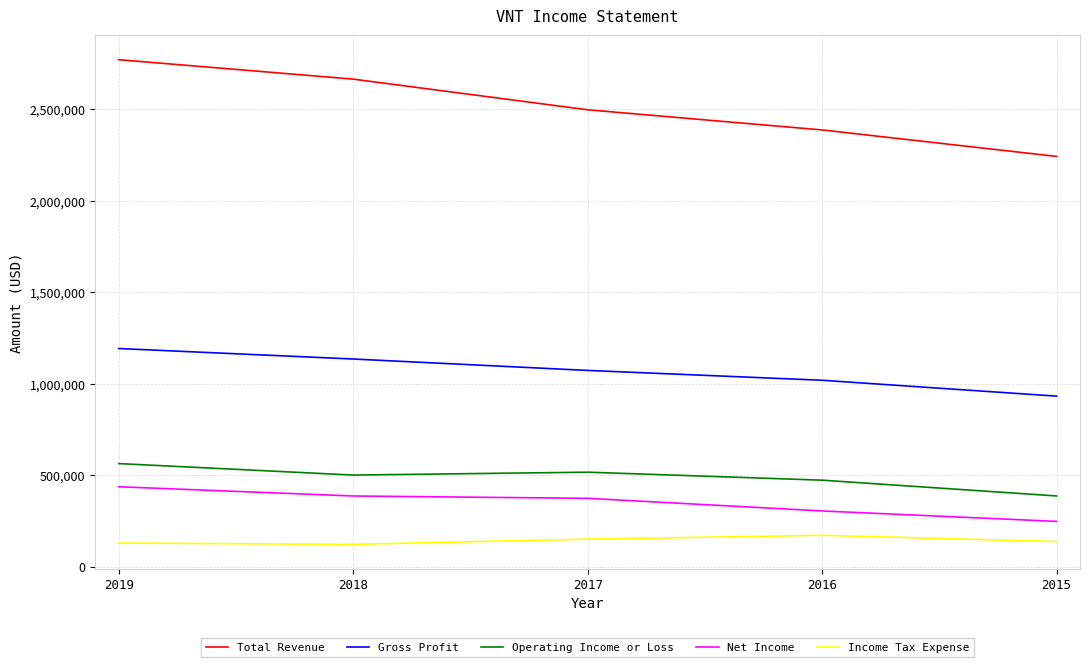

Which series has the largest total across all categories?

Total Revenue